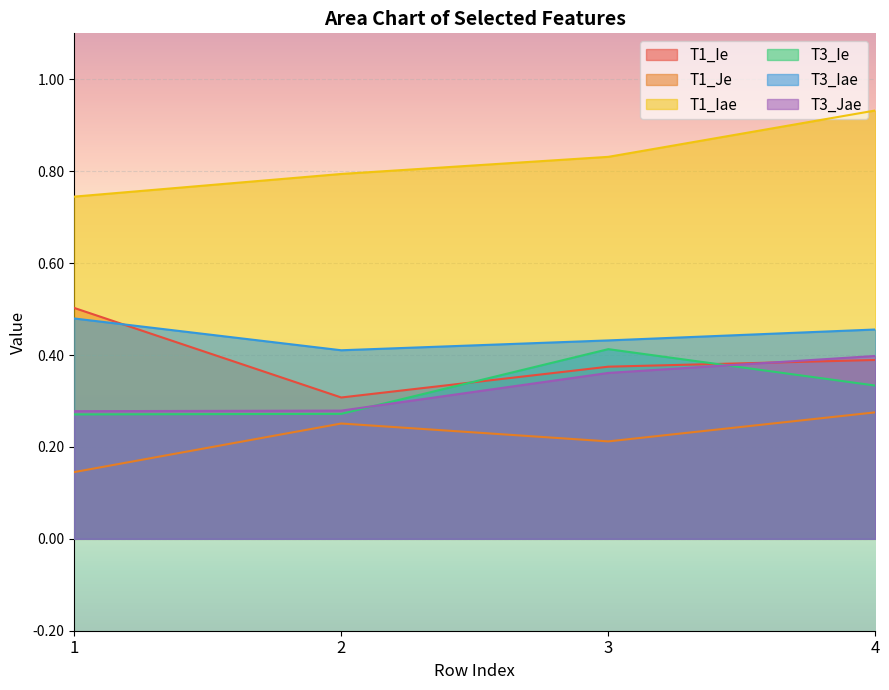

What is the difference between the T1_Iae values at 1 and 4?

0.2